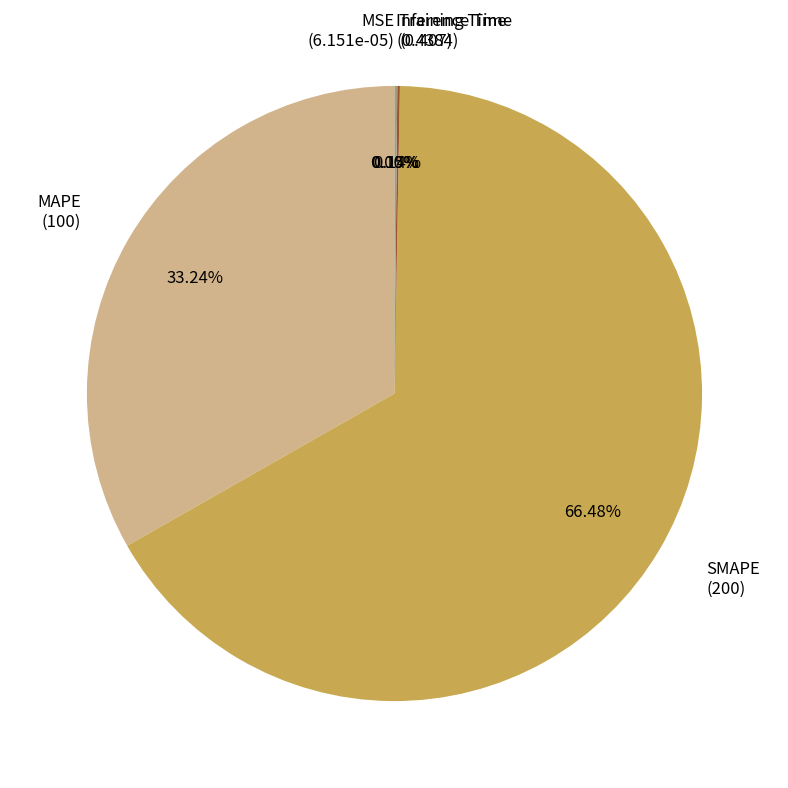

What is the ratio of the value at SMAPE (200) to the value at MAPE (100)?

2.0